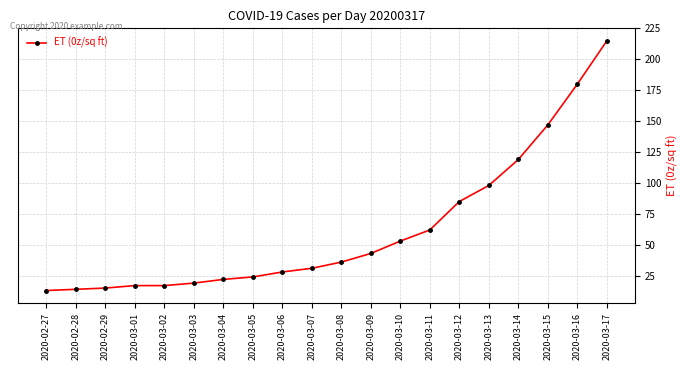

At which label is the value closest to 114?

2020-03-14